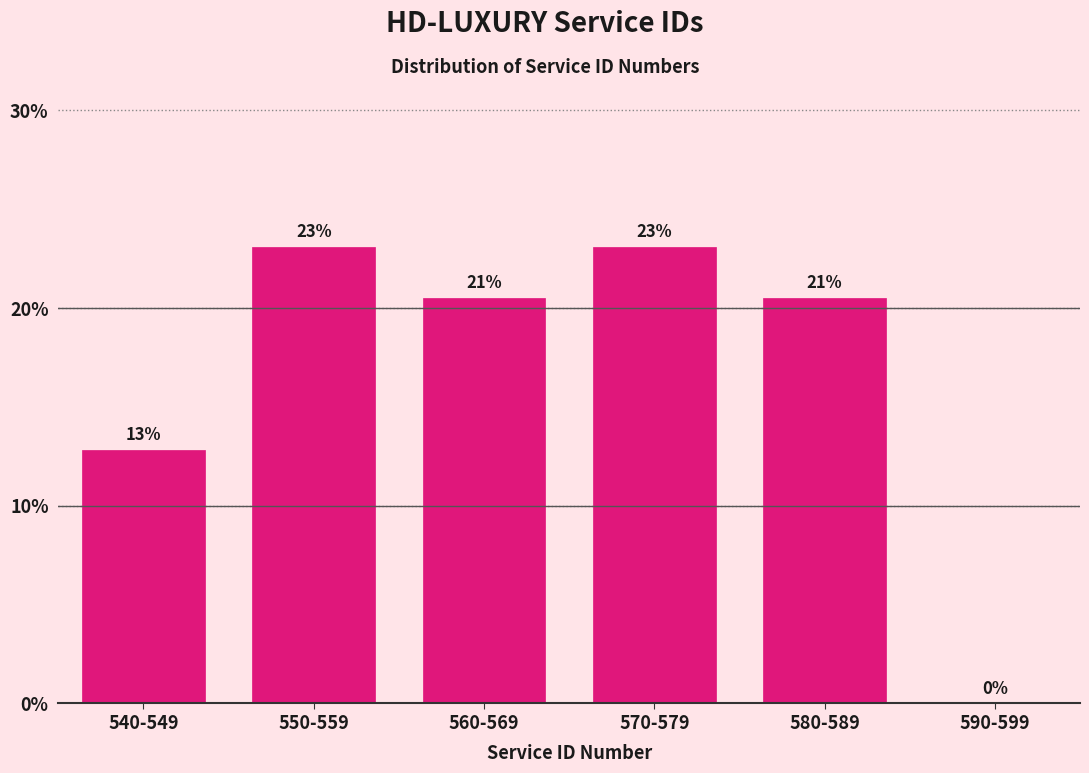

Where does the data first go above 20?

550-559